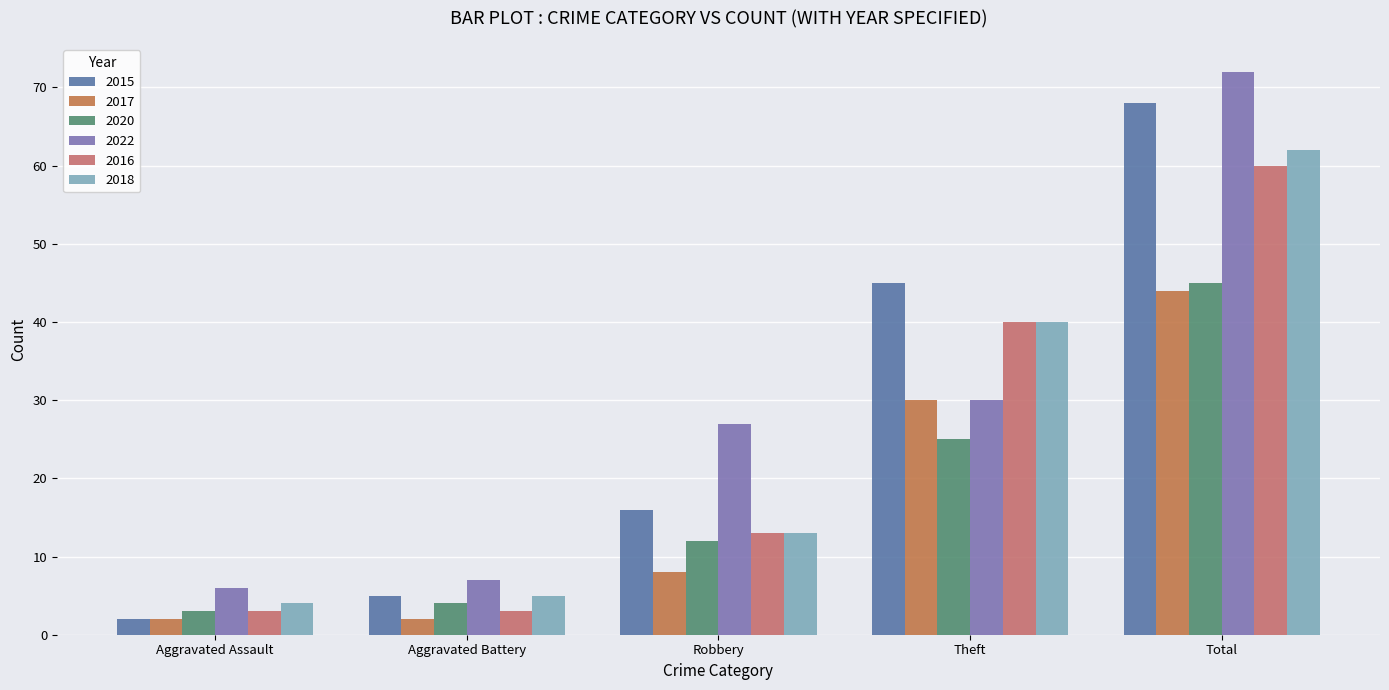

How many series are shown in this chart?

6